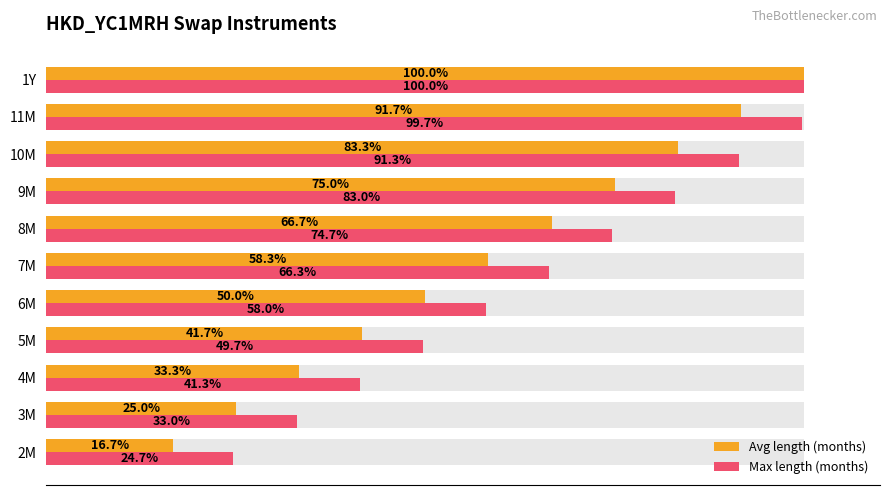

What is the average value of the Avg length (months) series?

58.3